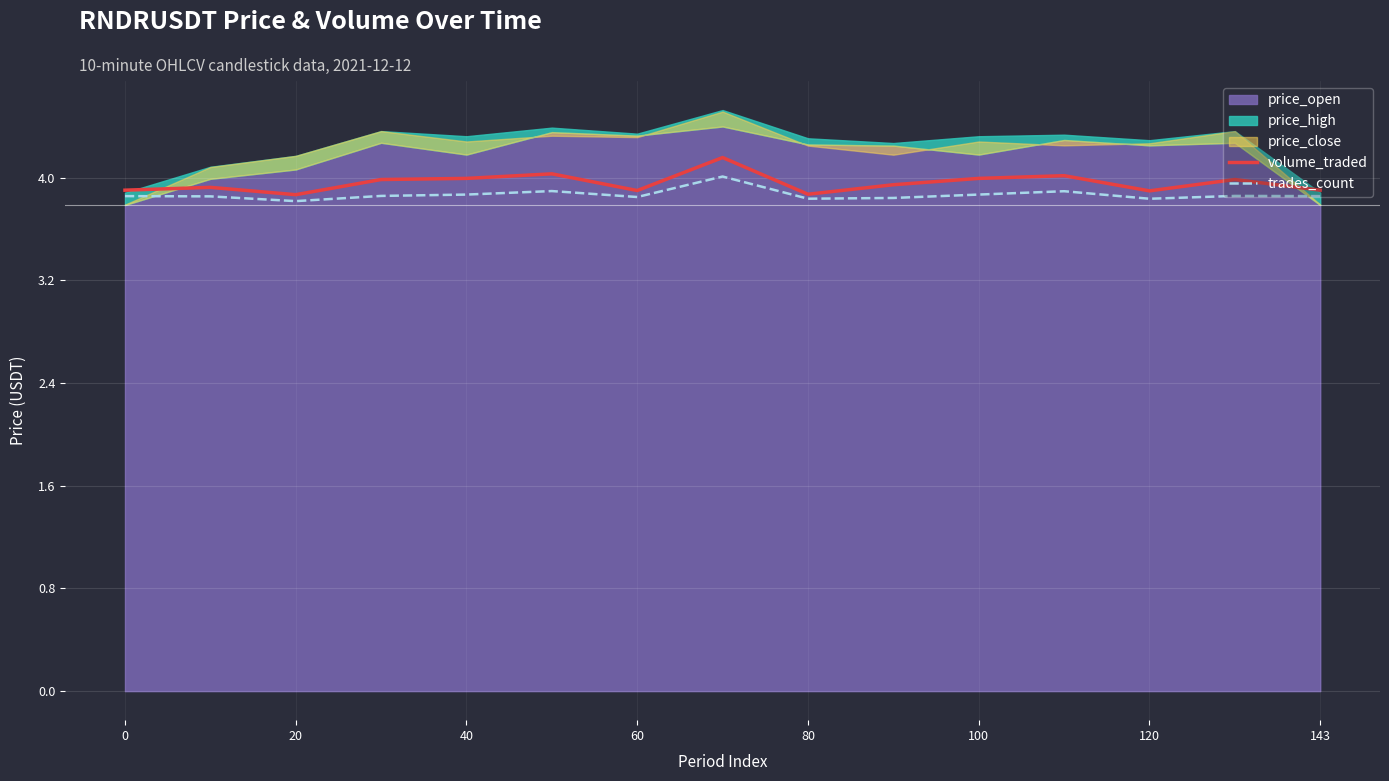

What is the smallest value displayed?

3.8